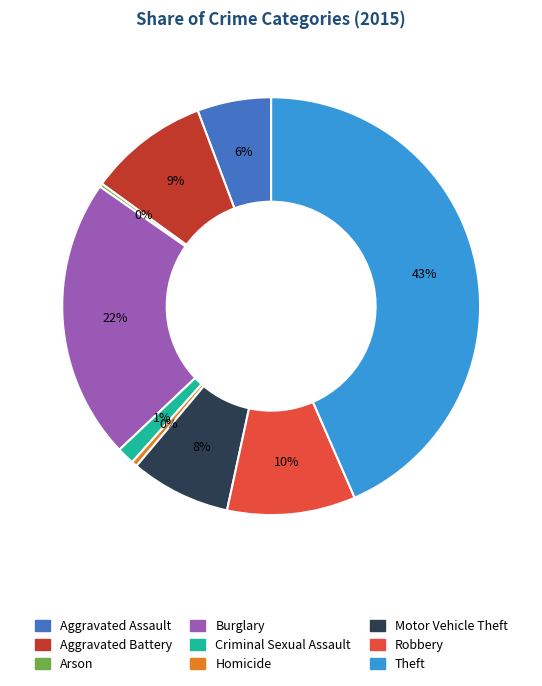

Is it true that Aggravated Assault is 14% of the pie?

False